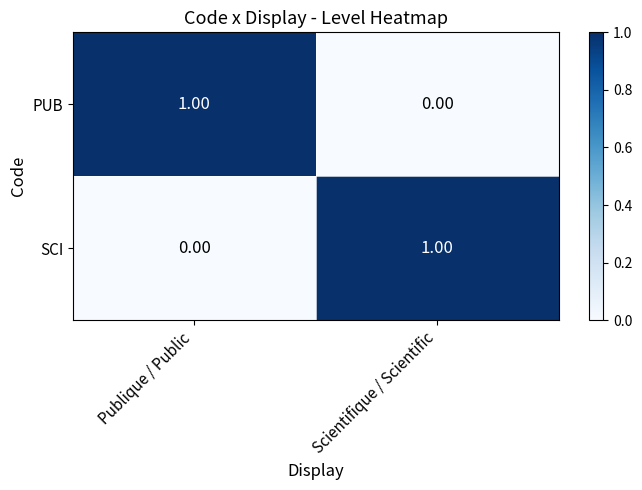

List the labels in order of PUB value, largest first.

Publique / Public, Scientifique / Scientific